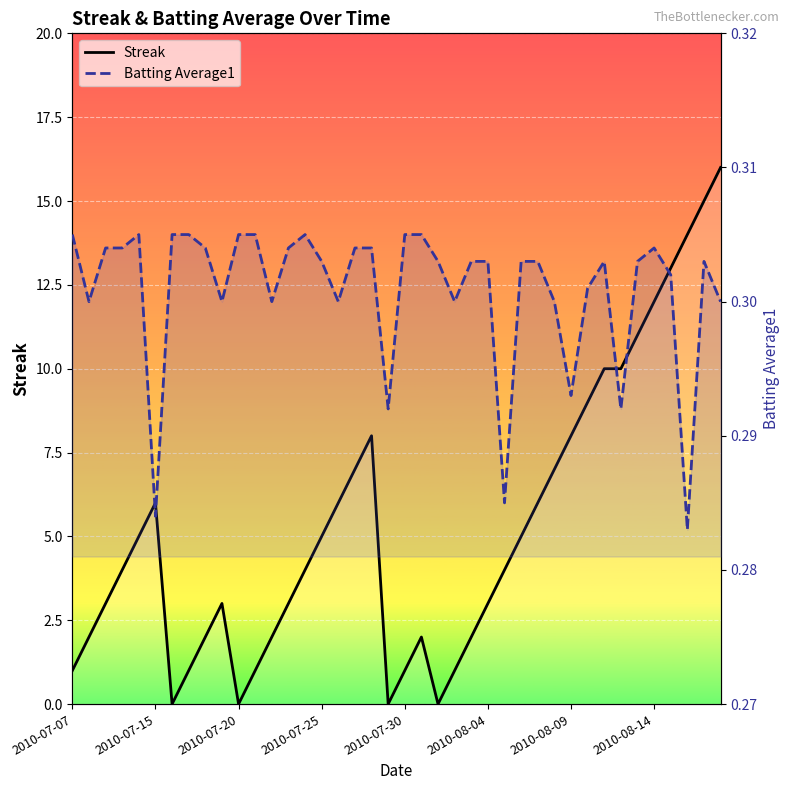

Rank the series at 19 from lowest to highest value.

Streak, Batting Average1